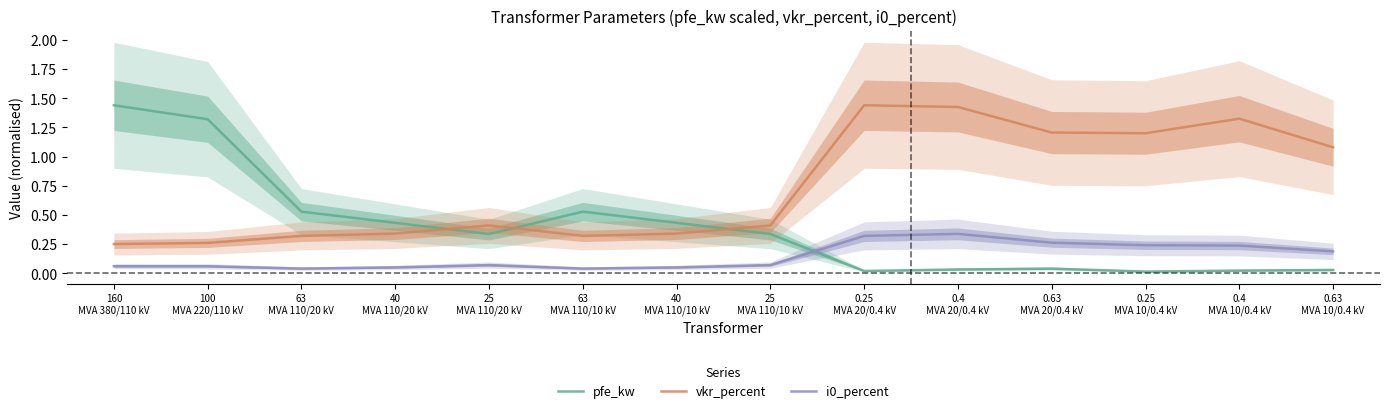

True or false: i0_percent has a value of 0.0 at 25
MVA 110/20 kV.

False